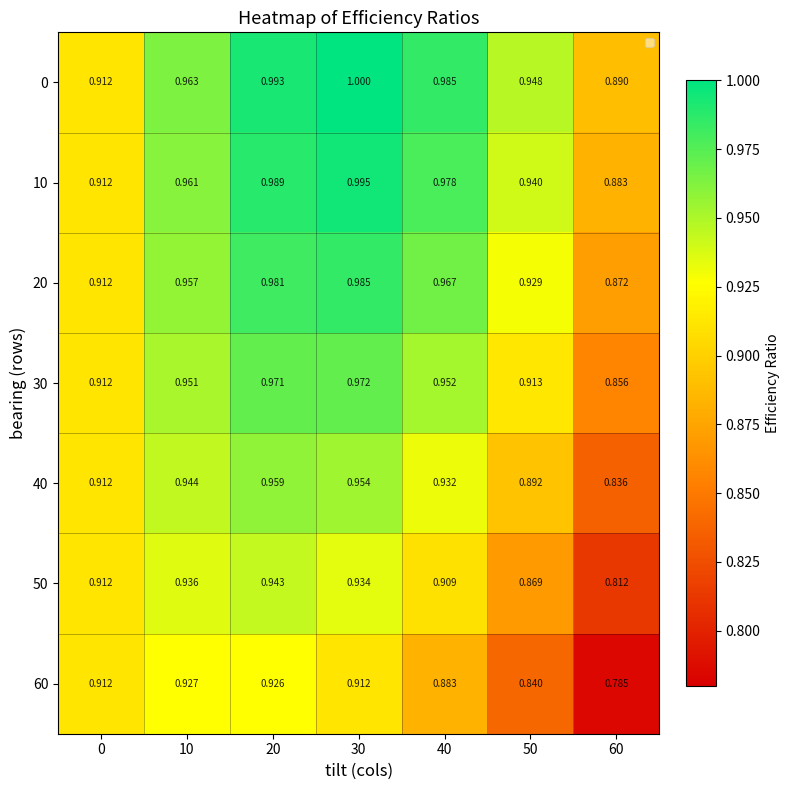

Which series changed the most between 10 and 20?

0